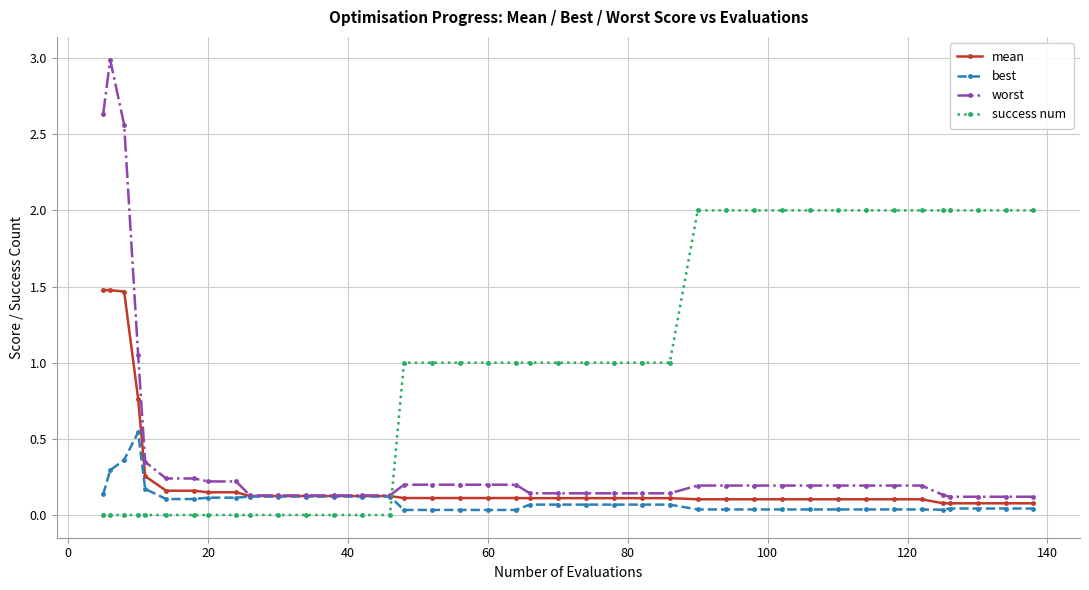

Which series has the largest total across all categories?

success num